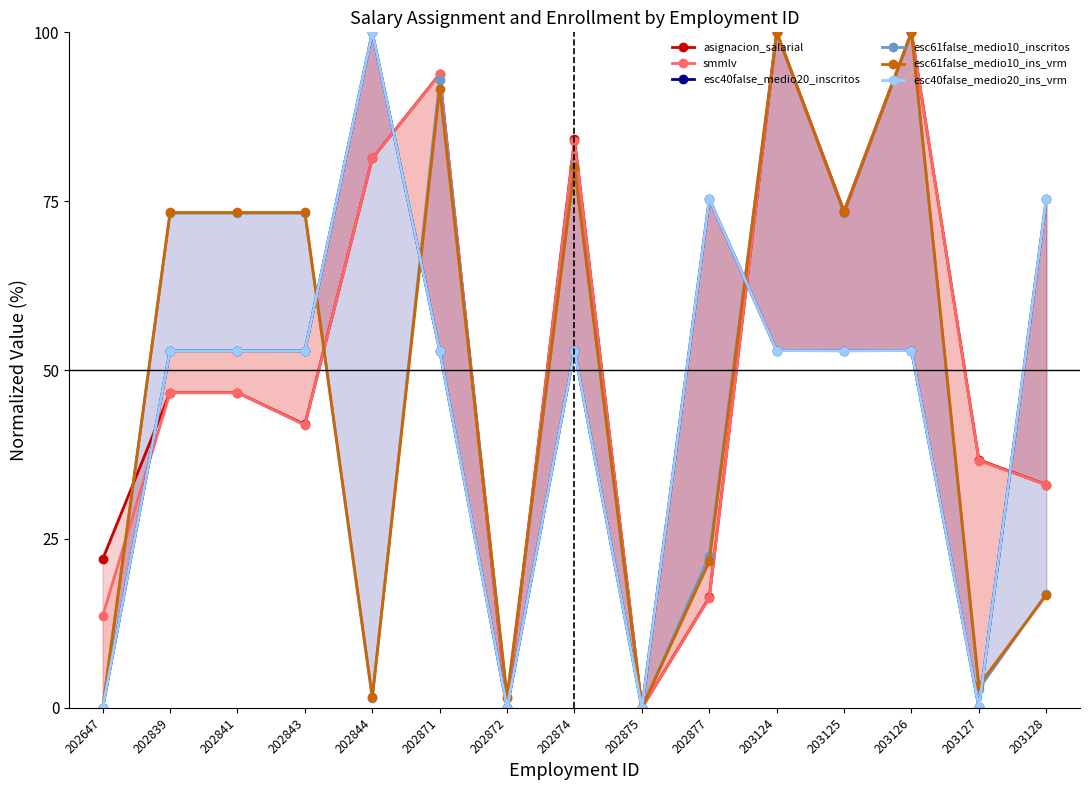

What are all the series names shown in the legend?

asignacion_salarial, smmlv, esc40false_medio20_inscritos, esc61false_medio10_inscritos, esc61false_medio10_ins_vrm, esc40false_medio20_ins_vrm